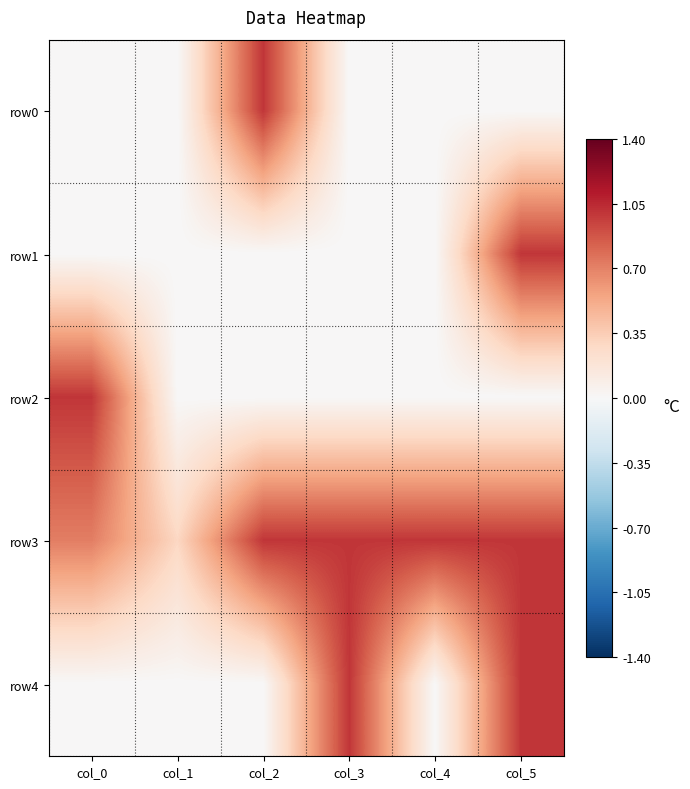

At col_4, list the series in order from smallest to largest.

row0, row1, row2, row4, row3